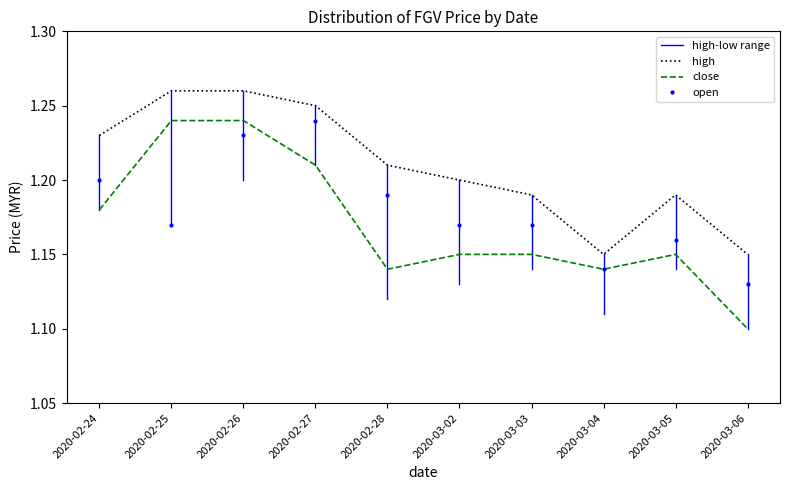

What value does the open series have at 2020-03-02?

1.2